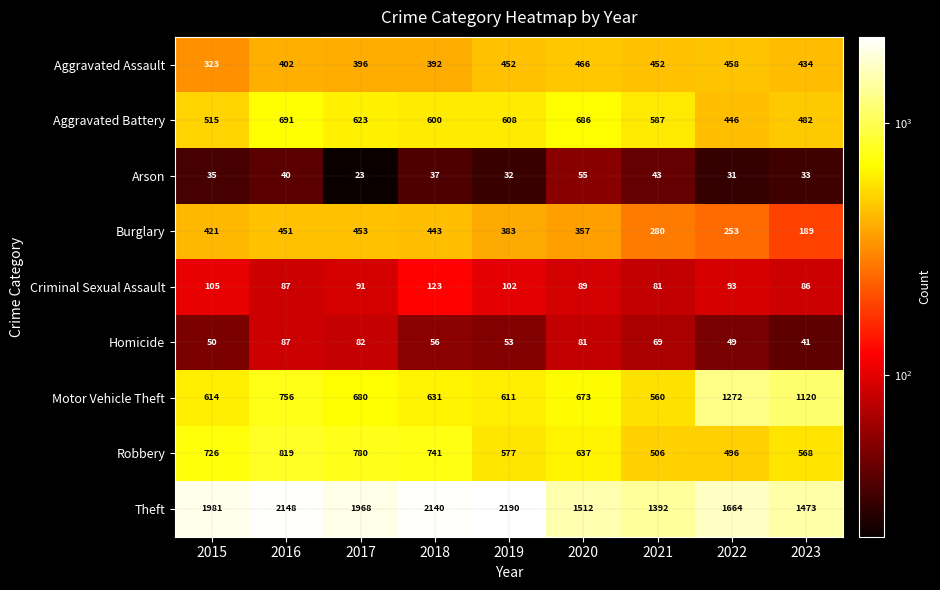

True or false: Robbery has a value of 637 at 2020.

True